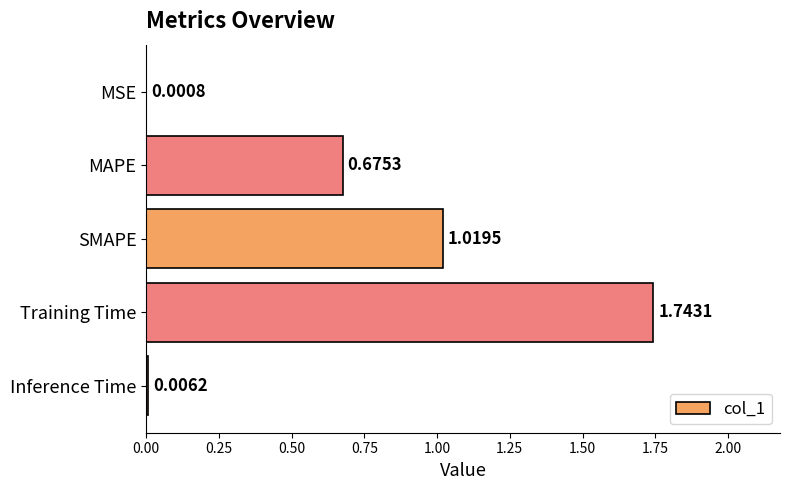

Which has a higher value, Training Time or MSE?

Training Time